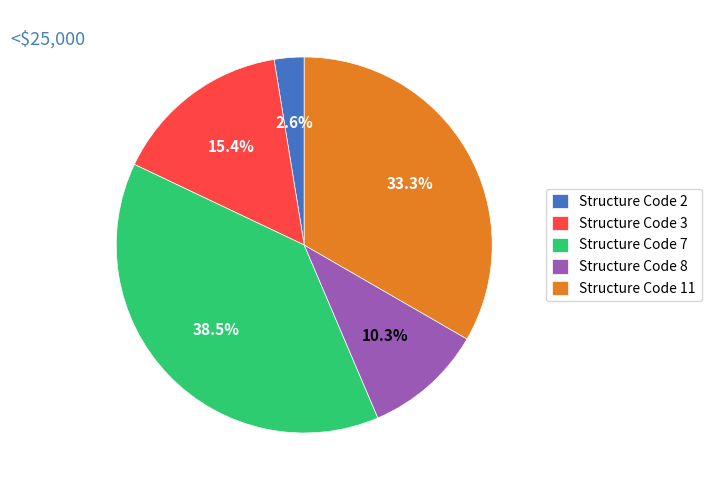

Which slice is the smallest?

Structure Code 2